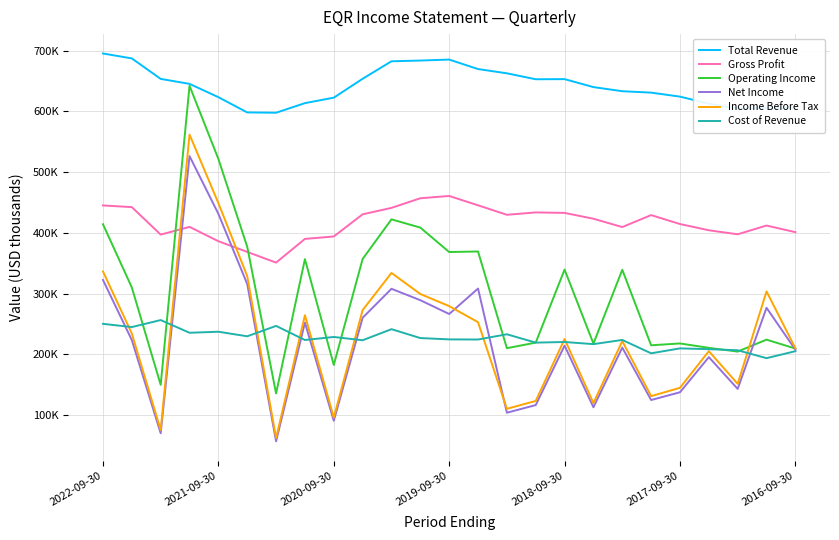

What are all the series names shown in the legend?

Total Revenue, Gross Profit, Operating Income, Net Income, Income Before Tax, Cost of Revenue